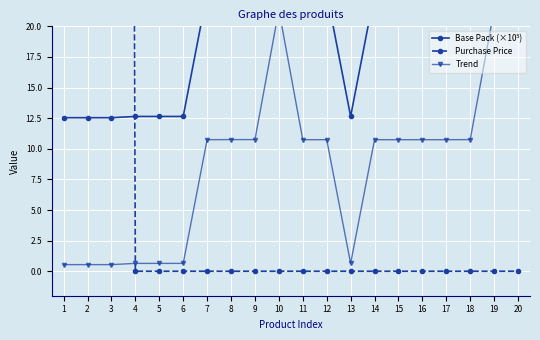

Which series changed the most between 9 and 12?

Base Pack (×10⁵)